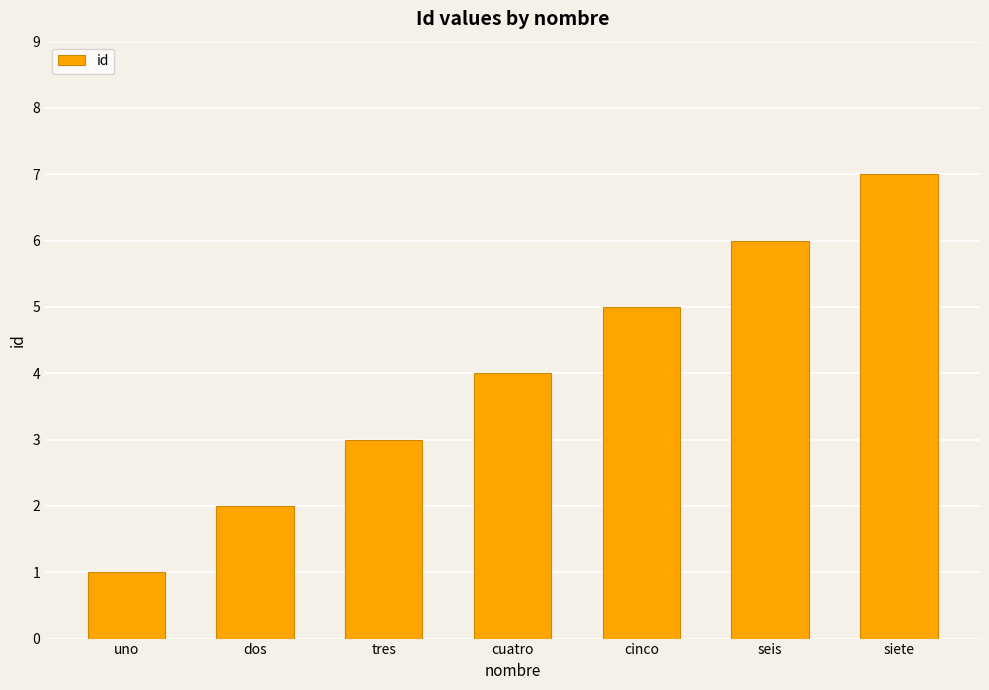

How many distinct data groups are displayed?

1